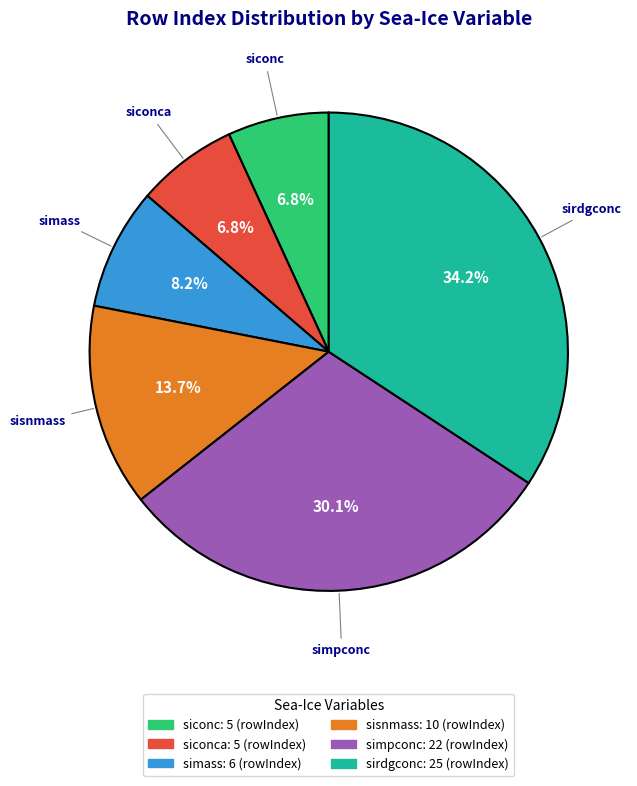

Is there a majority slice in this chart?

No